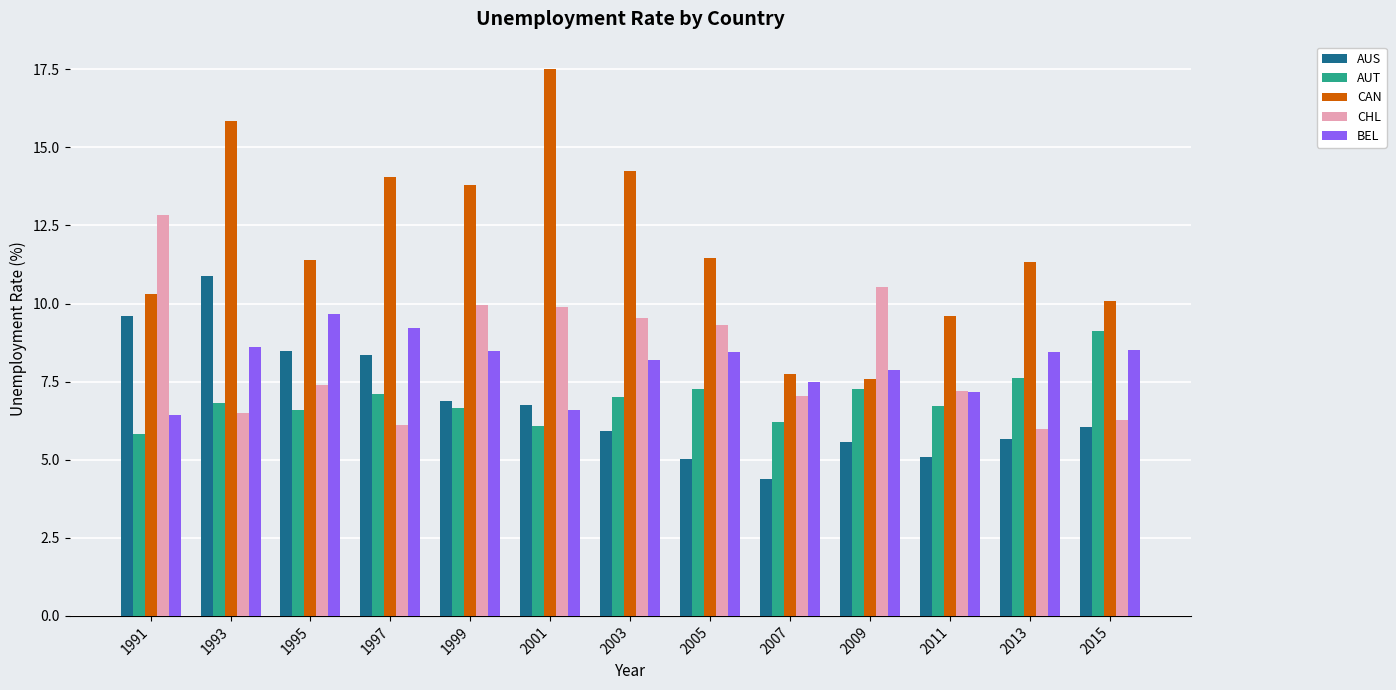

Which series changed the most between 1993 and 2003?

AUS